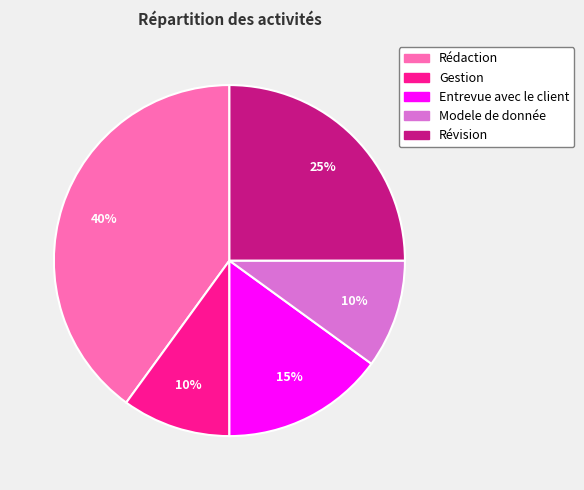

Which has a higher value, Entrevue avec le client or Rédaction?

Rédaction